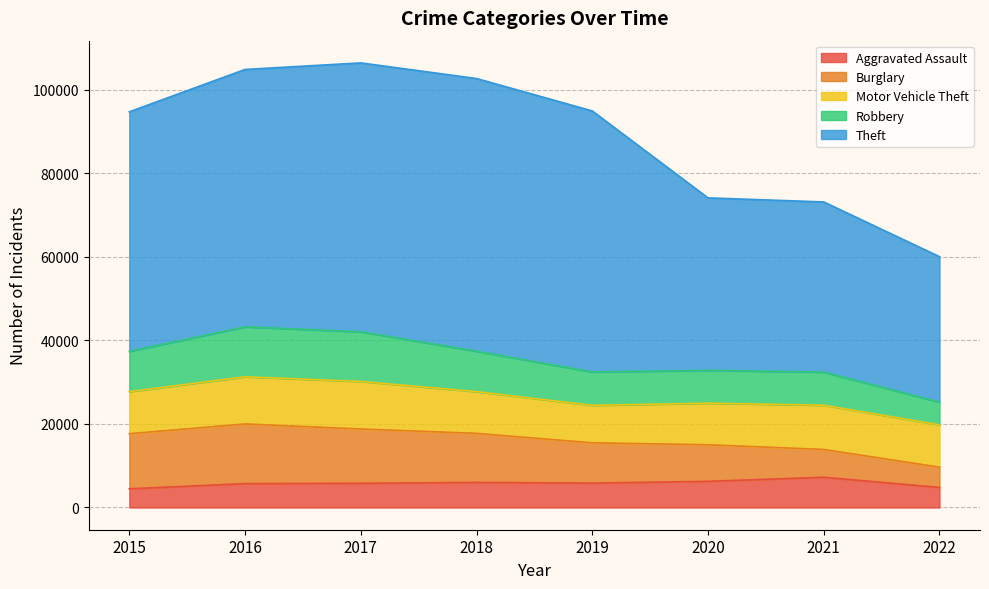

Which series has the largest range (max minus min)?

Theft